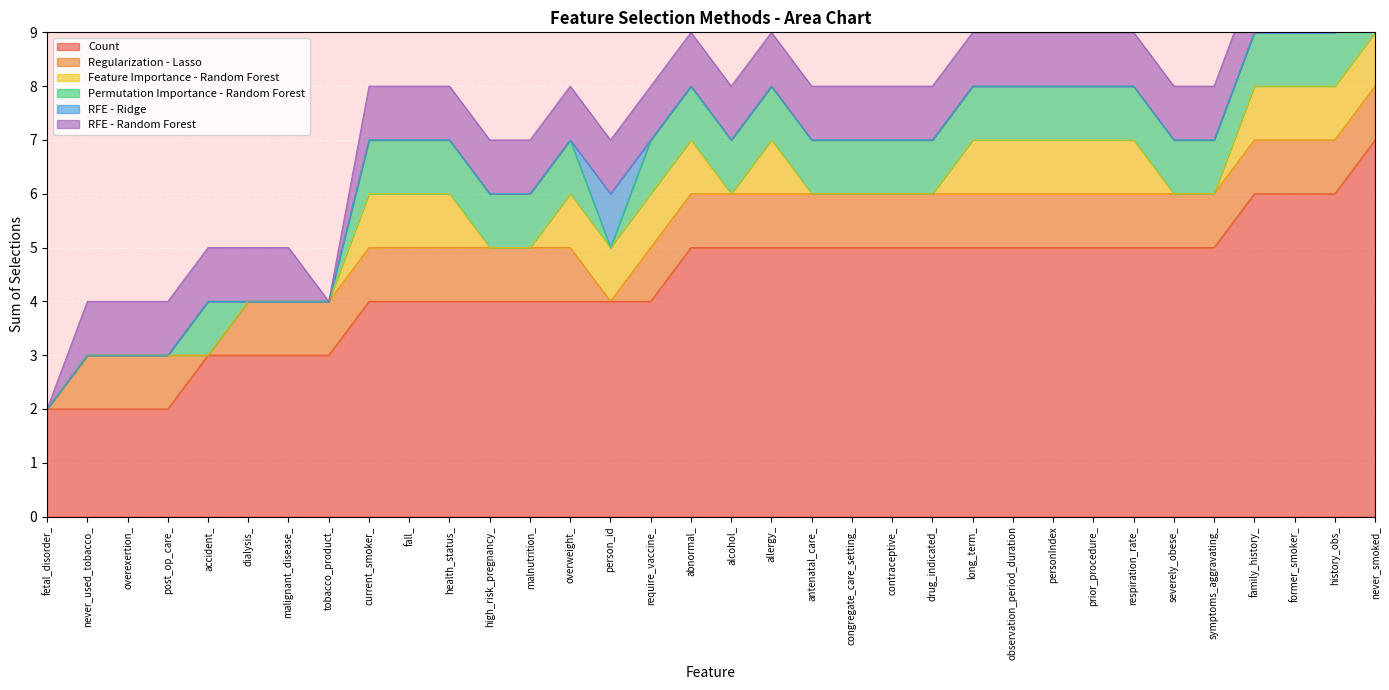

Which category has the lowest value in the RFE - Random Forest series?

fetal_disorder_